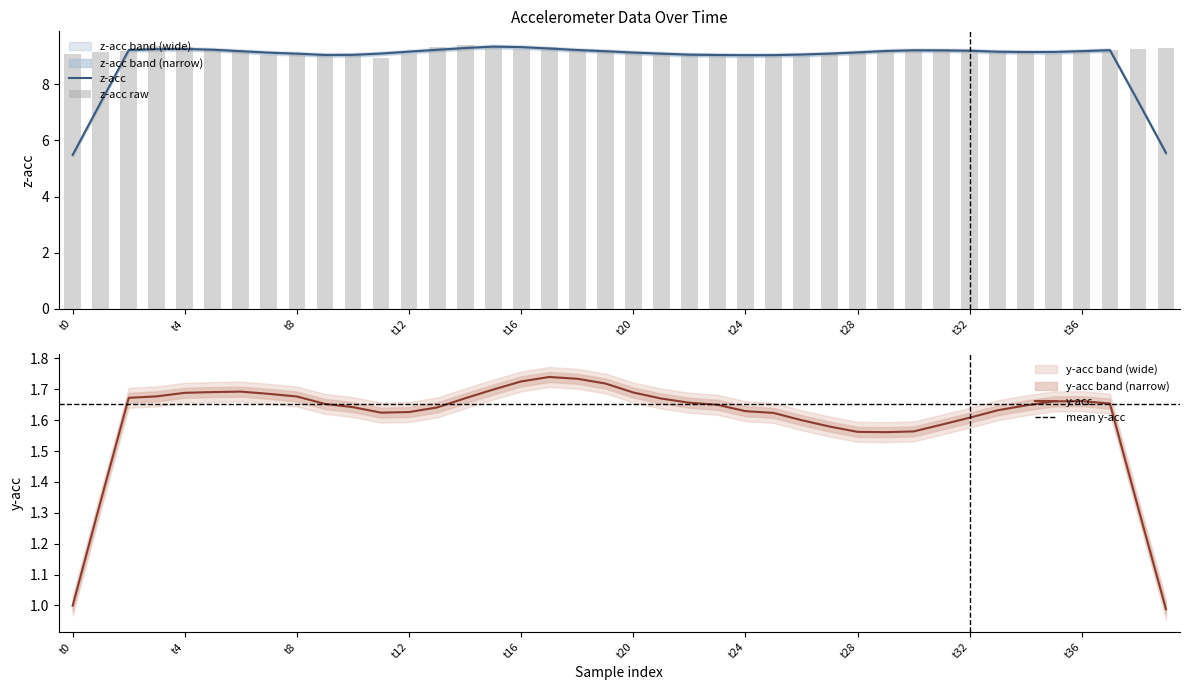

How many data points are above 9?

38